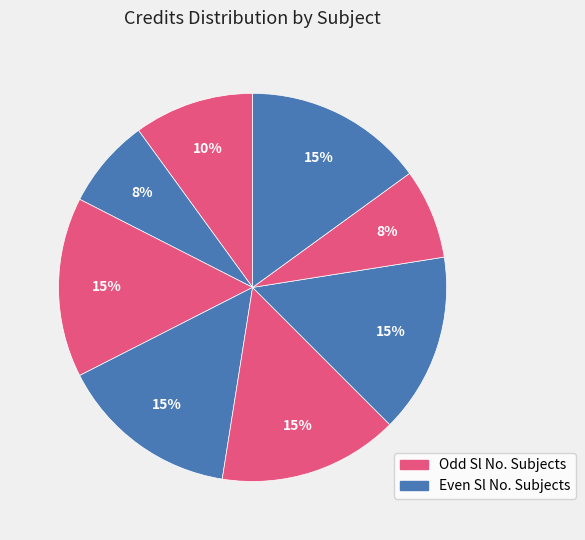

Count the number of slices in the pie.

8